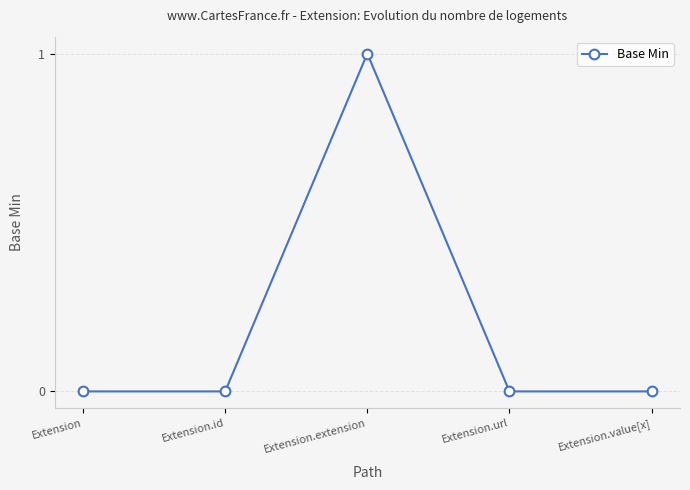

Between Extension.value[x] and Extension.extension, which is larger?

Extension.extension